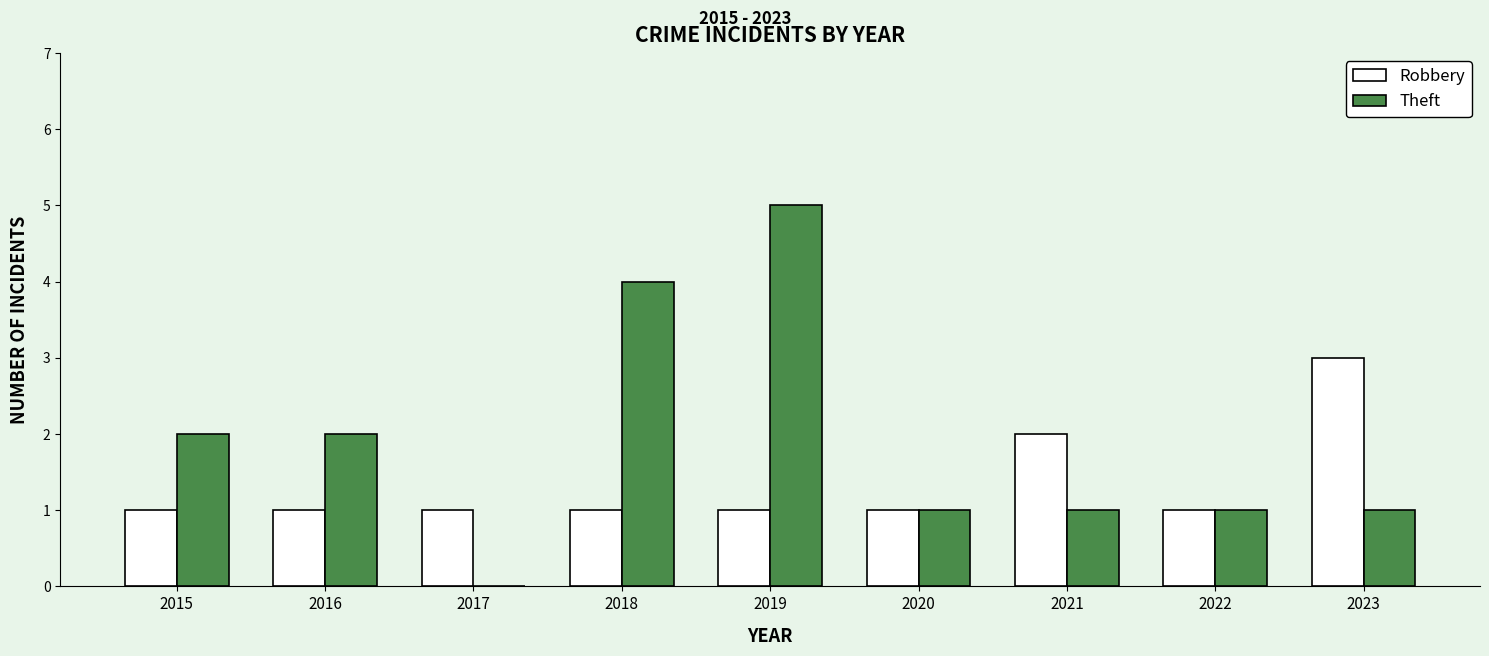

What is the sum of all Robbery values?

12